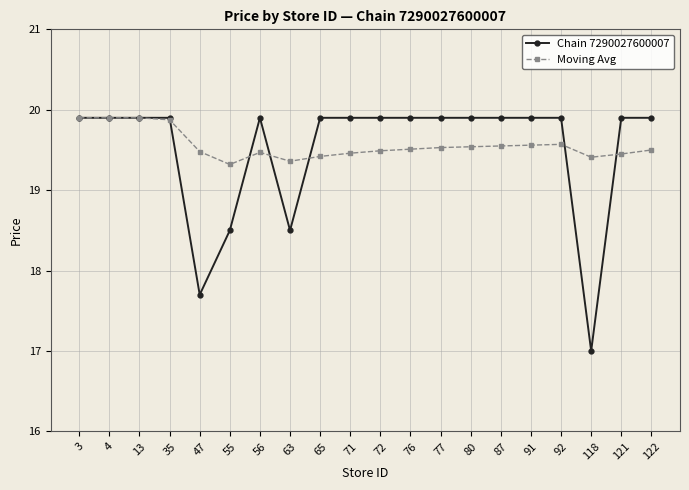

True or false: Moving Avg has more than 1 interior local peaks.

True